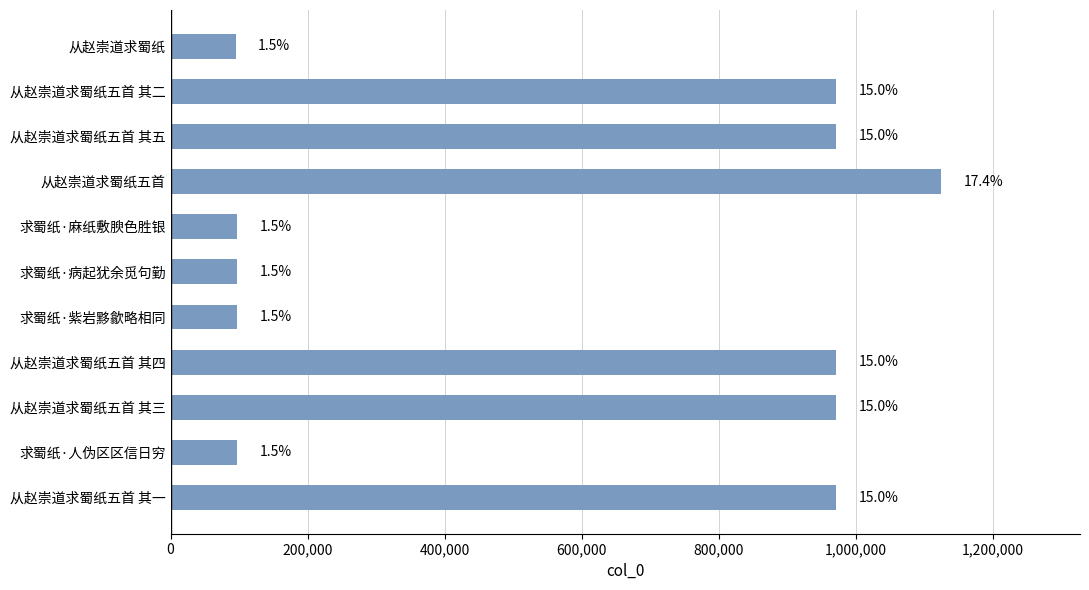

What is the difference between the maximum and second lowest values?

1027158